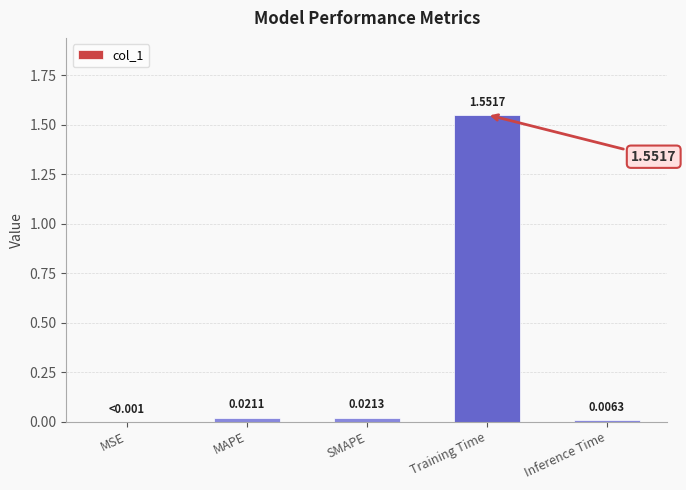

Where is the data nearest to the value 0?

MSE